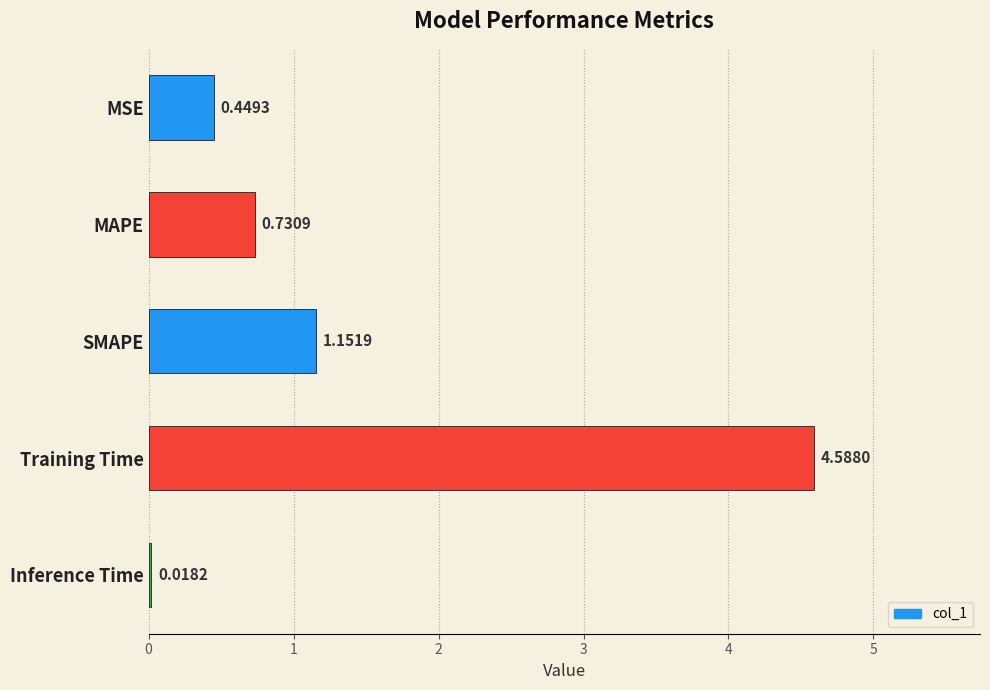

How many bars are there in total?

5